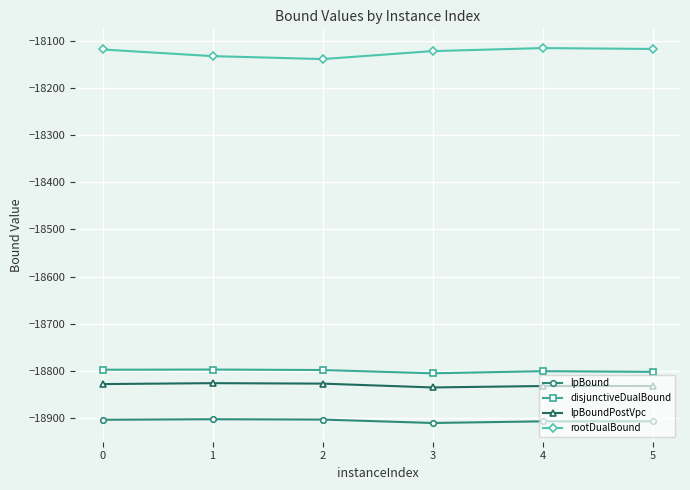

What is the value of the lpBound point at the 5th from the left?

-18906.2